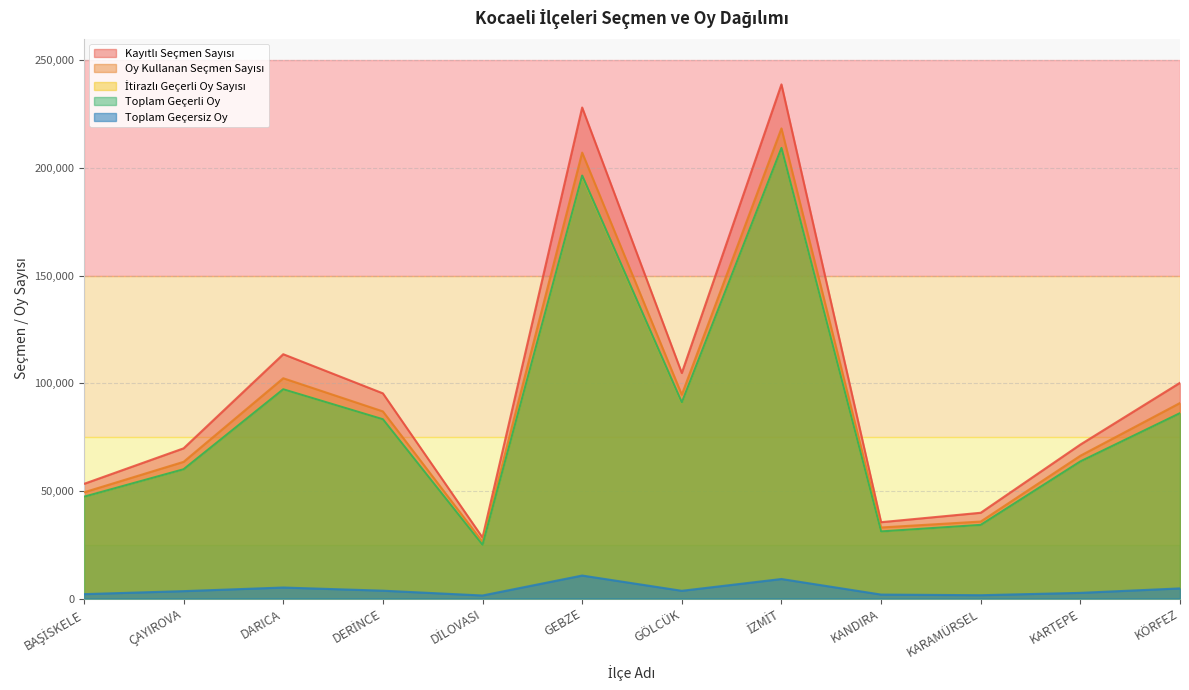

The Kayıtlı Seçmen Sayısı series shows 135988 at GEBZE. True or false?

False